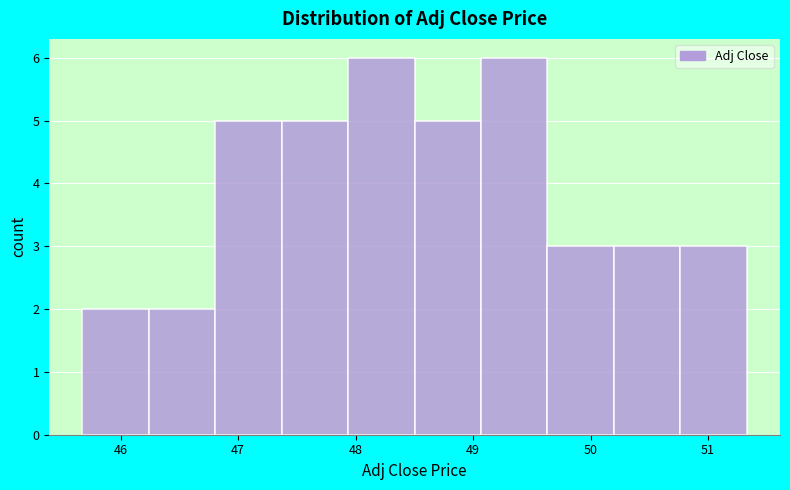

Reading left to right, list every bar in this chart as the range it spans on the x-axis followed by its height. Neither the bar edges nor the heights are printed on the chart, so give them approximately, as read against the axes.

45.7 to 46.2: 2
46.2 to 46.8: 2
46.8 to 47.4: 5
47.4 to 47.9: 5
47.9 to 48.5: 6
48.5 to 49.1: 5
49.1 to 49.6: 6
49.6 to 50.2: 3
50.2 to 50.8: 3
50.8 to 51.3: 3